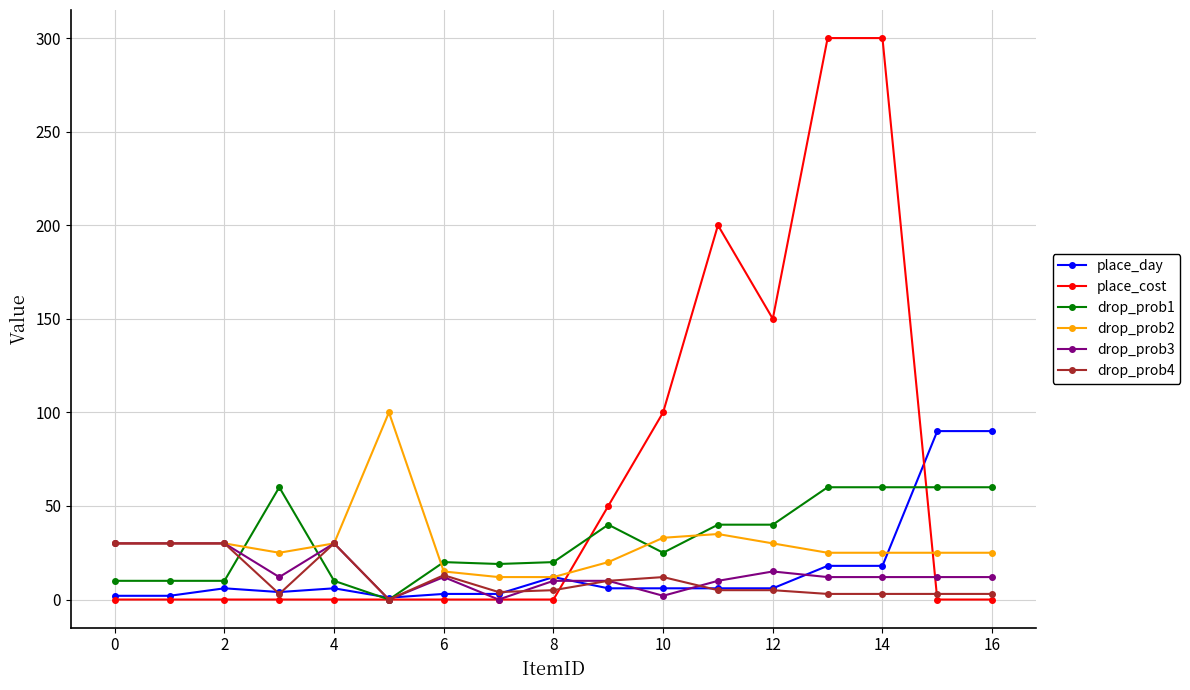

What are all the series names shown in the legend?

place_day, place_cost, drop_prob1, drop_prob2, drop_prob3, drop_prob4